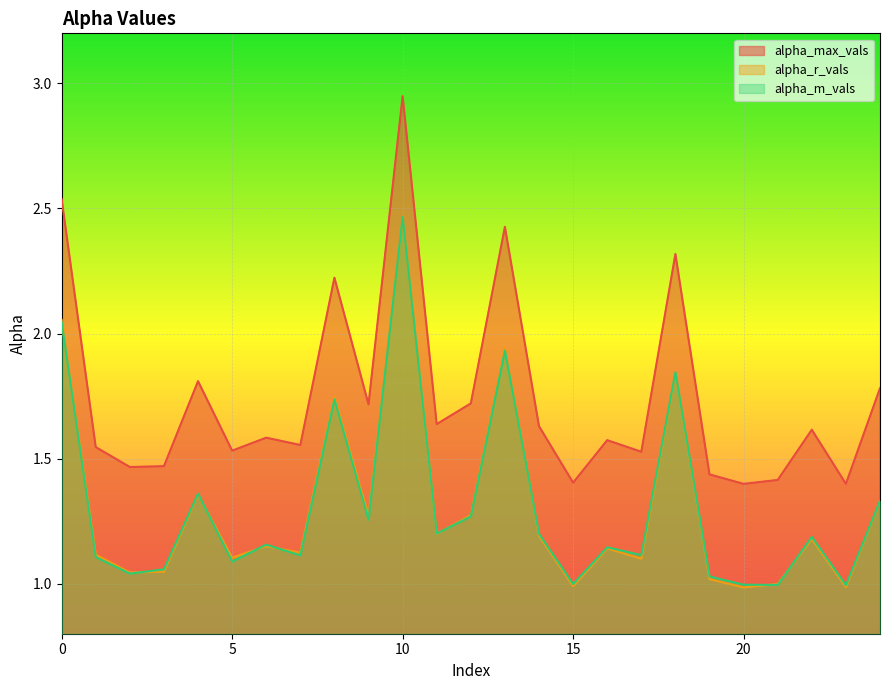

How many interior local valleys does the alpha_max_vals series have?

9